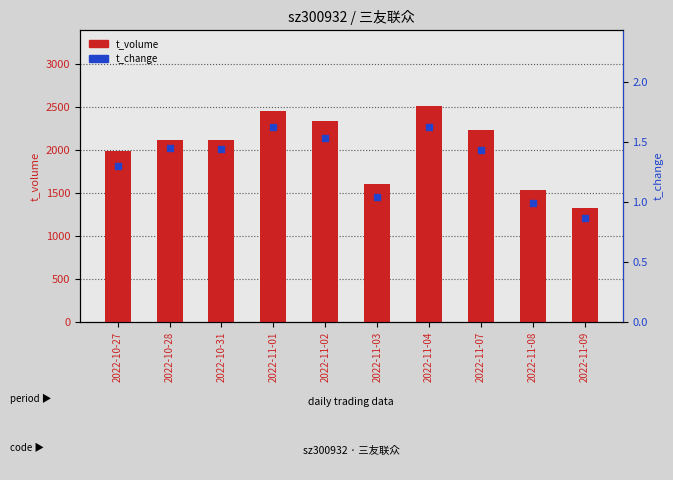

What are all the series names shown in the legend?

t_volume, t_change